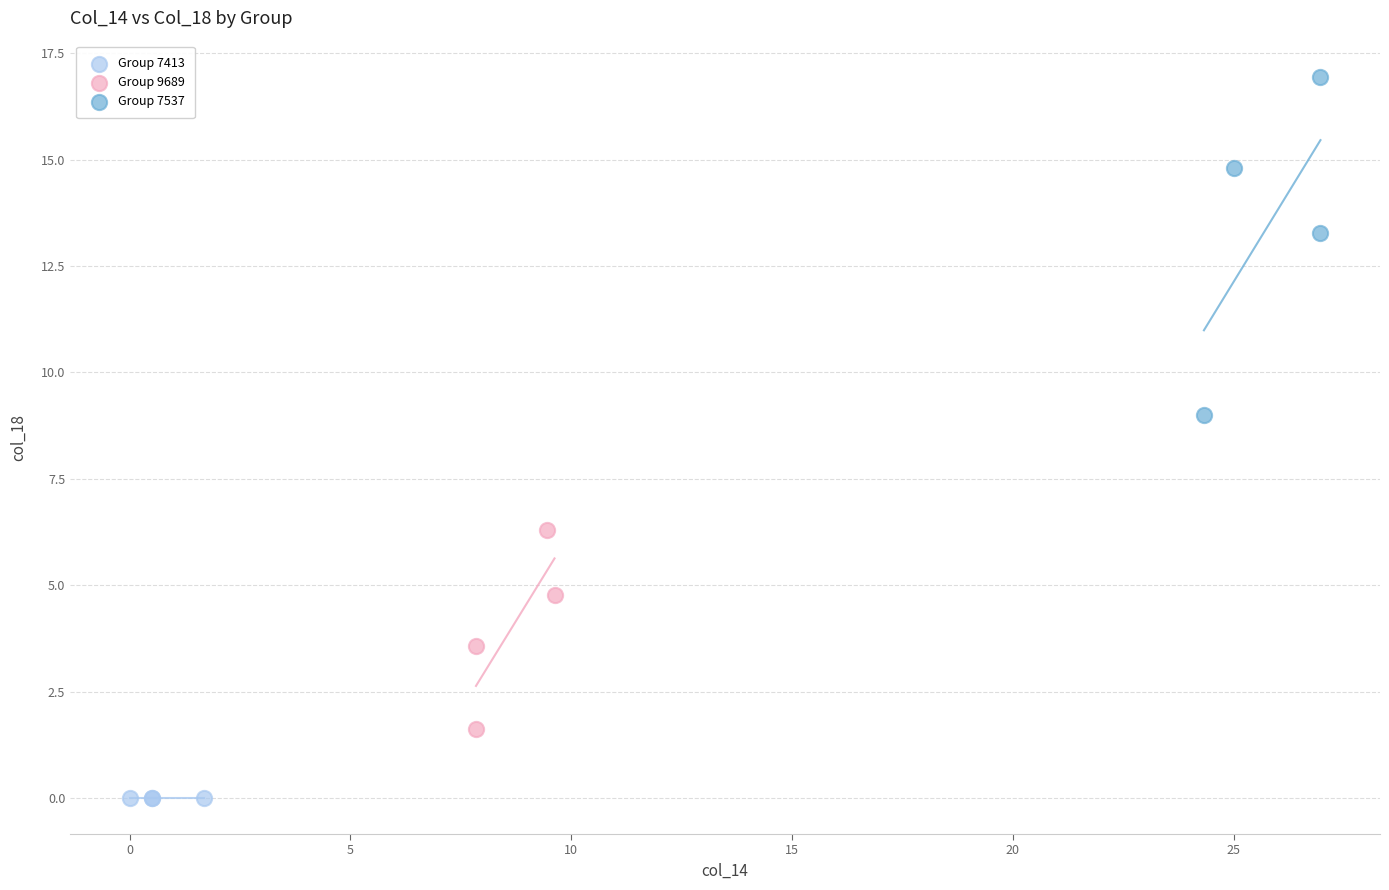

What are all the series names shown in the legend?

Group 7413, Group 9689, Group 7537